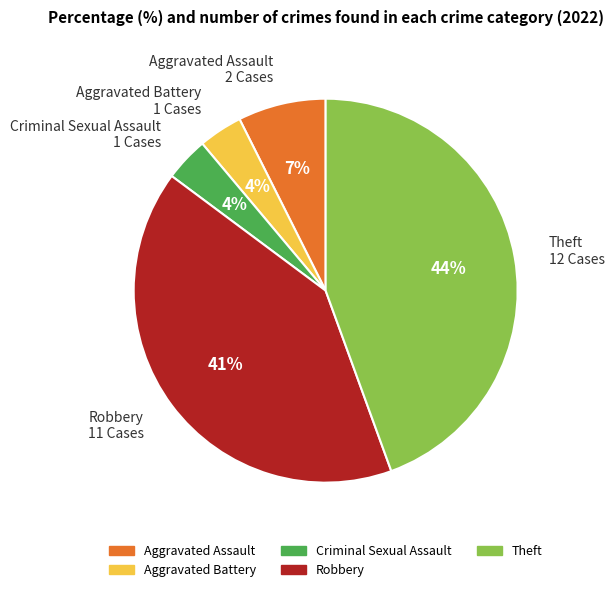

To the nearest percent, what portion does Aggravated Assault represent?

7%